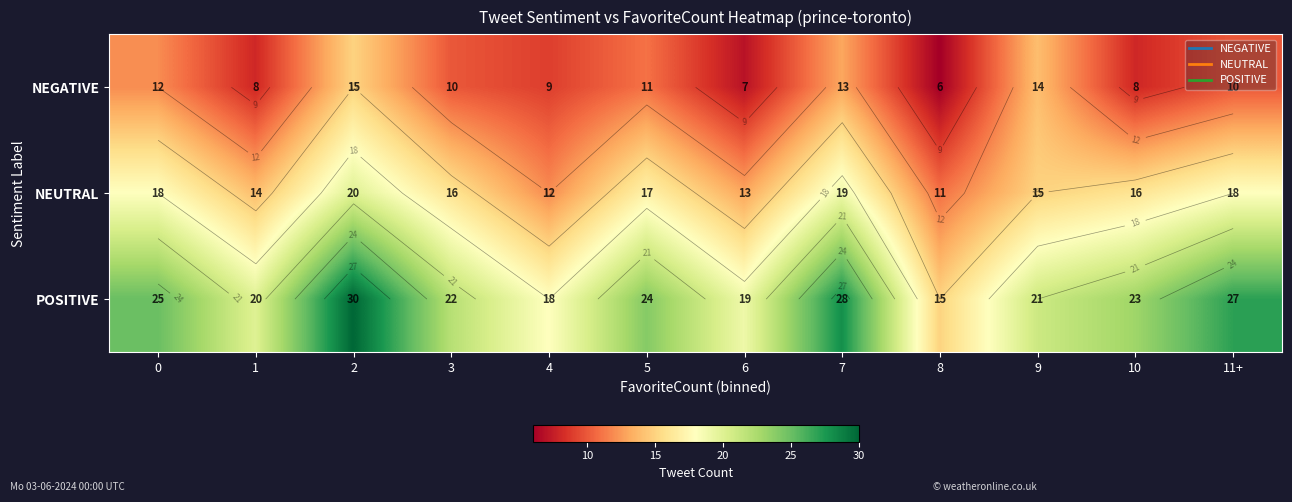

Is it true that POSITIVE equals 20 at 1?

True